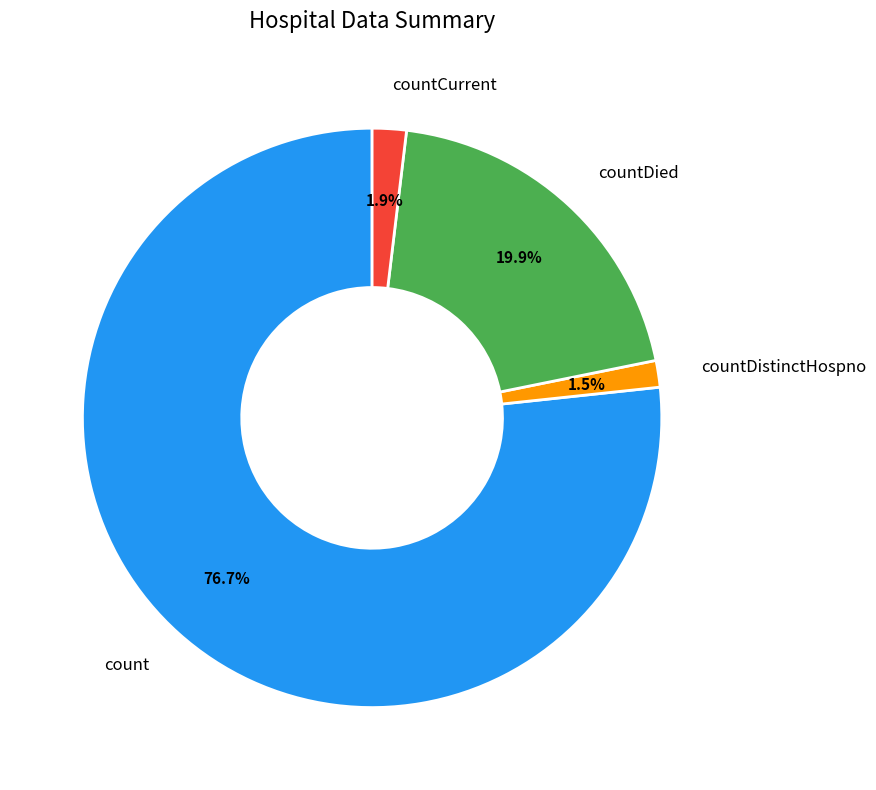

Does countDied represent more than half of the total?

No